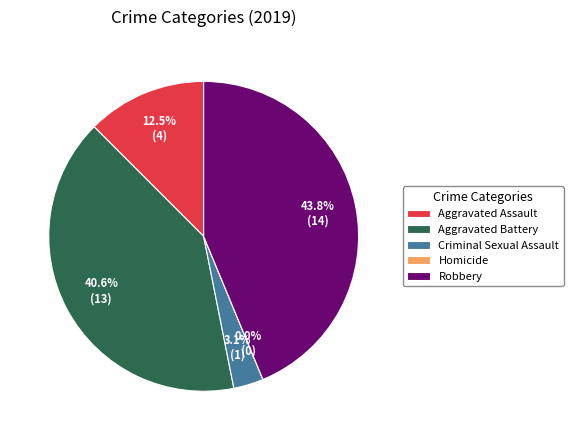

Which category has the biggest portion of the pie?

Robbery